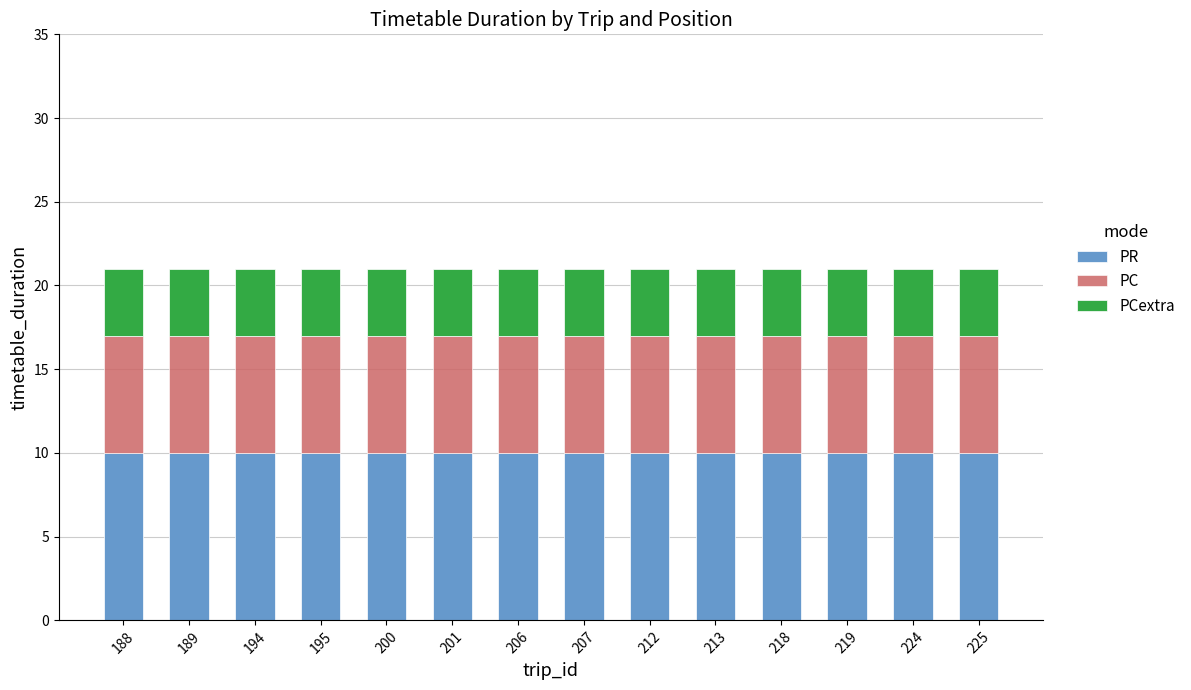

What is the maximum value for PR?

10